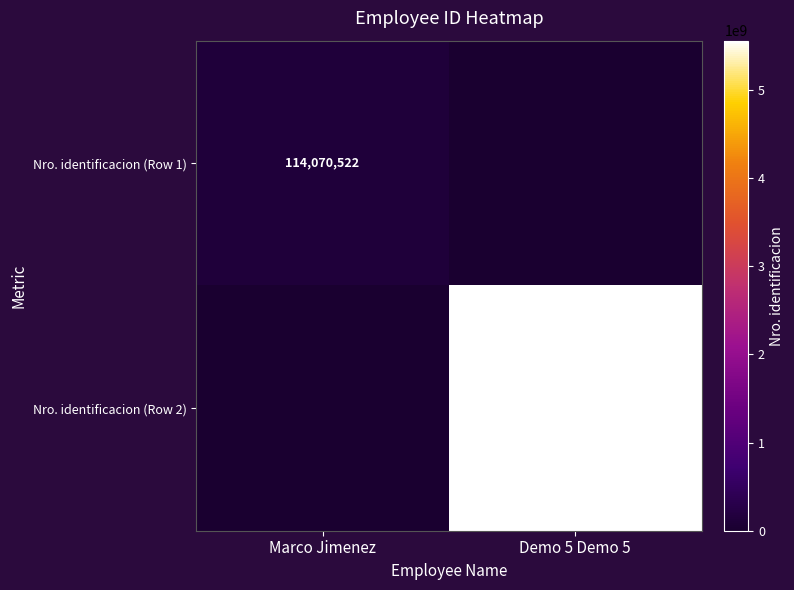

At which category is the sum across all series the highest?

Demo 5 Demo 5